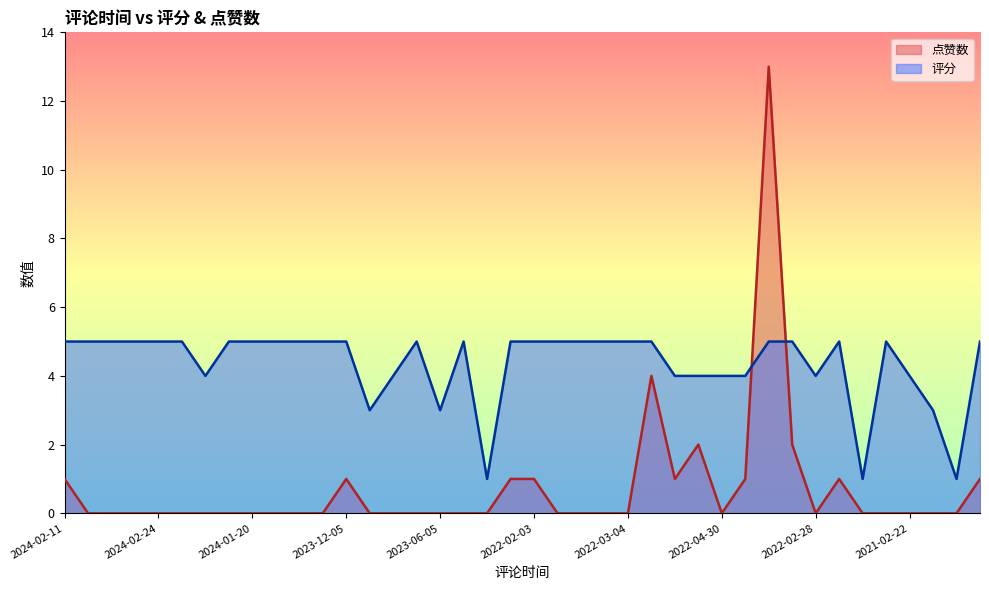

Where is the first local maximum for 点赞数?

2023-12-05